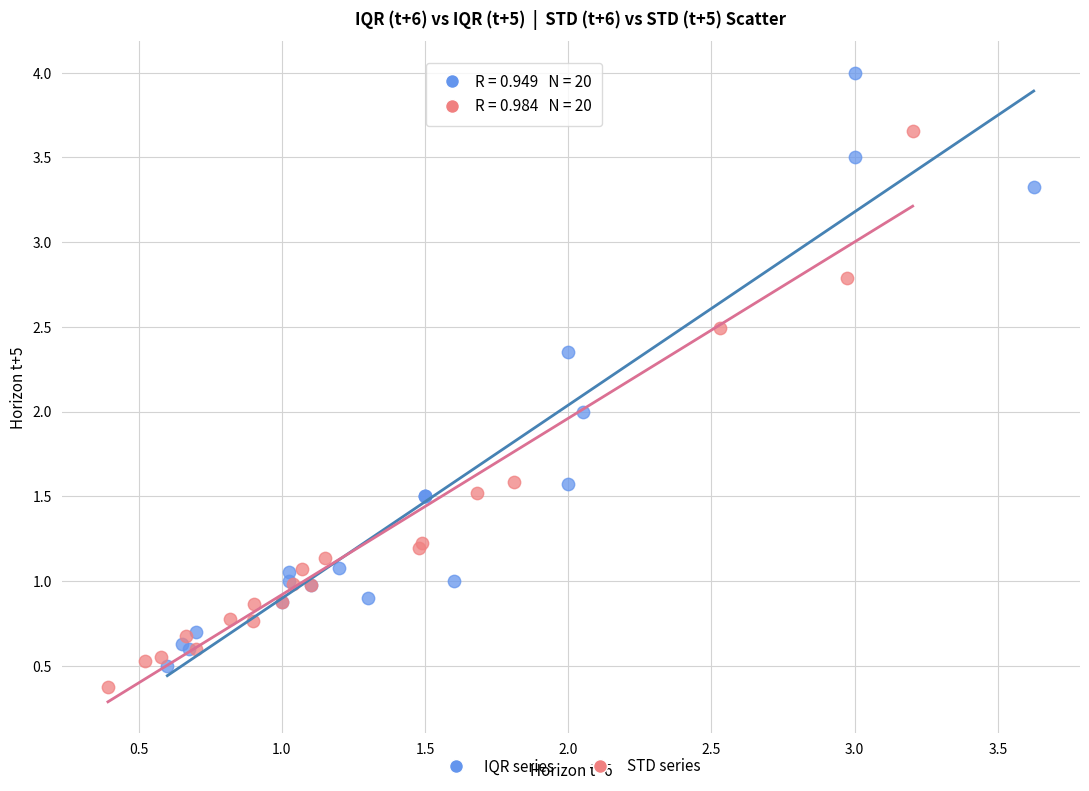

Which series contains the highest Y value?

IQR series